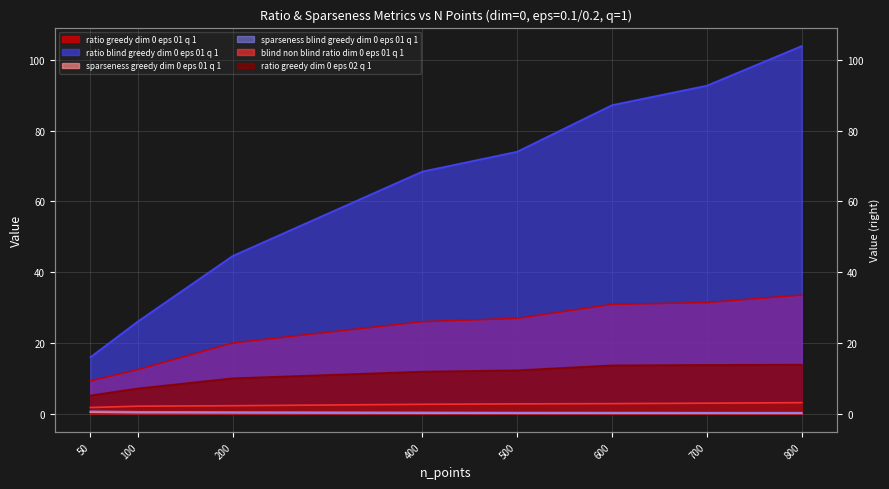

What is the sum of all sparseness_blind_greedy_dim_0_eps_01_q_1 values?

3.1